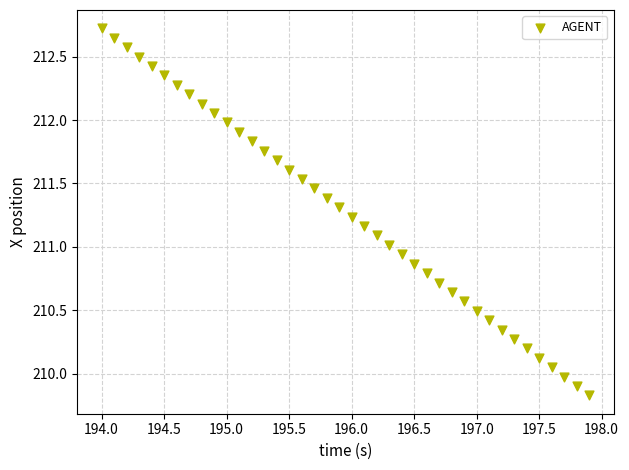

What is the range of Y values (max minus min)?

2.9